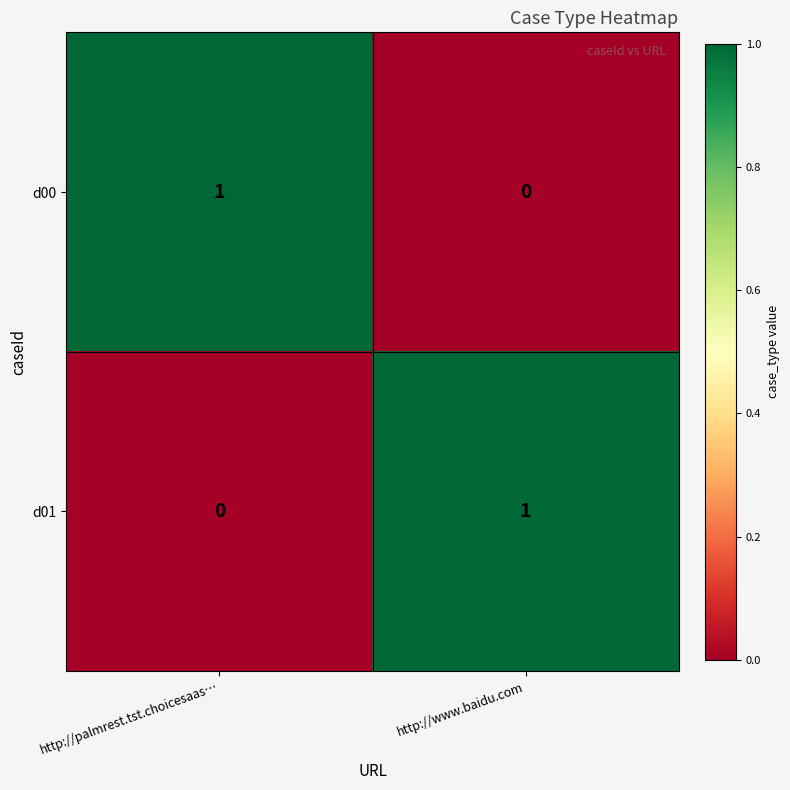

How many categories are shown in the chart?

2